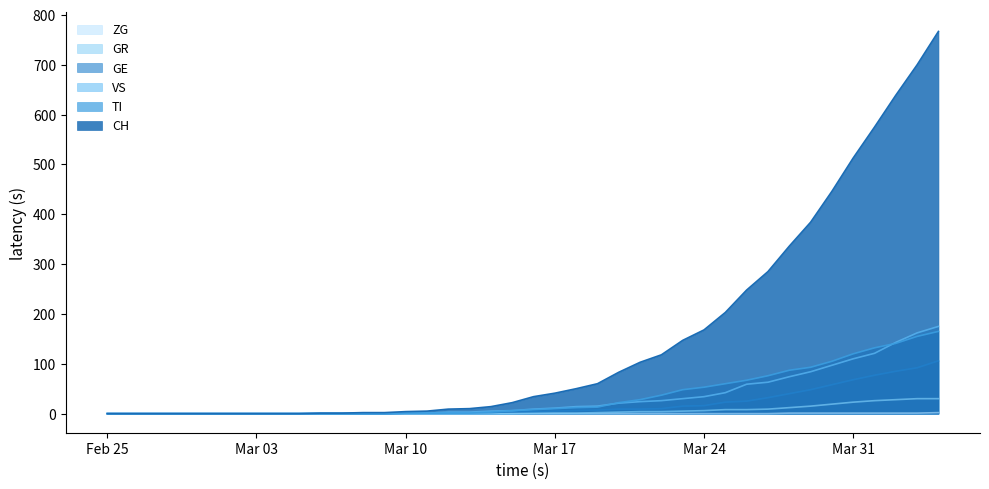

Read the GR value at 2020-04-01, to the nearest 5.

25